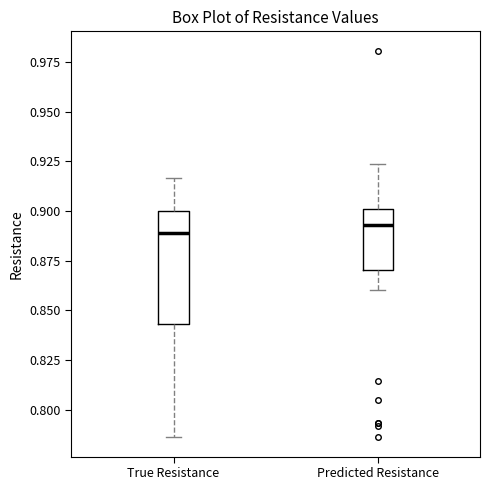

Reading left to right, read every box against the y-axis: the position of its median line, the range the box covers, and the ends of its whiskers. The values are not printed on the chart, so give them approximately, as read against the axis.

True Resistance: median 0.890, box 0.845 to 0.900, whiskers 0.785 to 0.915
Predicted Resistance: median 0.895, box 0.870 to 0.900, whiskers 0.860 to 0.925